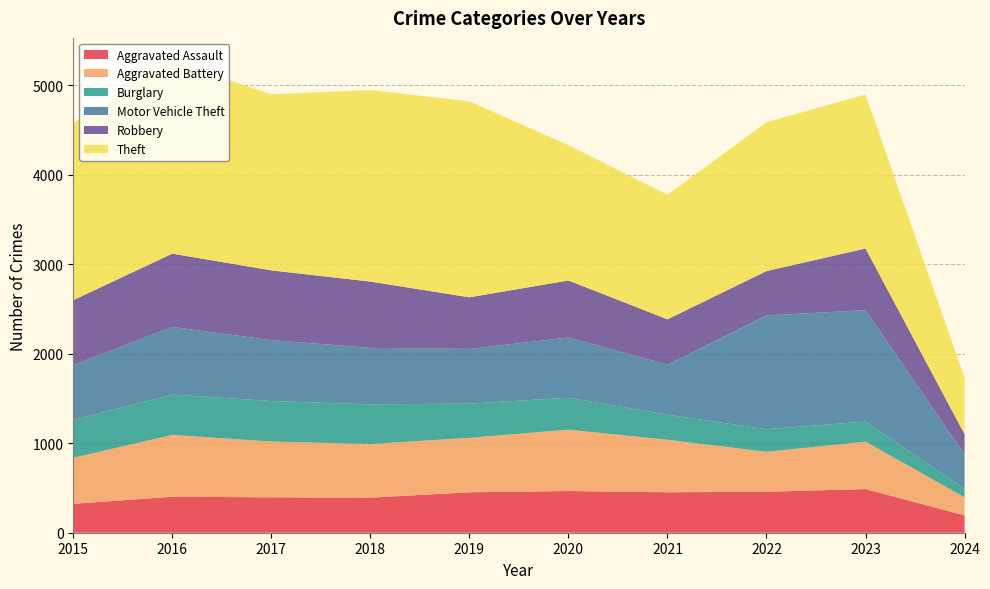

Reading right to left, list all the values displayed in this chart.

Aggravated Assault: 194	488	458	452	466	452	392	396	402	323
Aggravated Battery: 202	530	446	587	686	608	600	623	691	515
Burglary: 93	224	253	280	357	383	443	453	451	421
Motor Vehicle Theft: 387	1245	1272	560	673	611	631	680	756	614
Robbery: 225	690	495	506	637	577	741	780	819	726
Theft: 631	1720	1664	1392	1512	2190	2140	1968	2148	1981